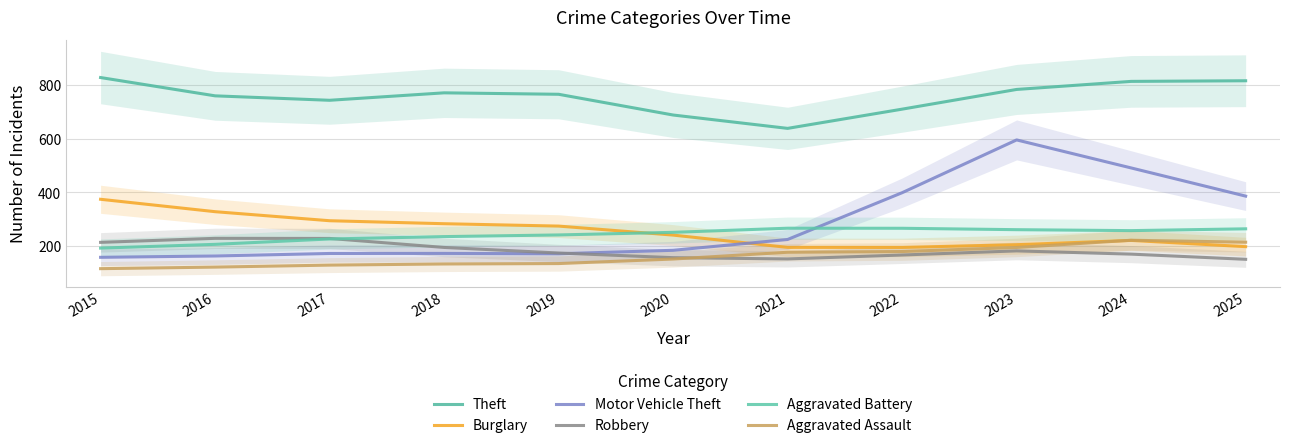

What is the difference between the highest and lowest values at 2021?

487.5